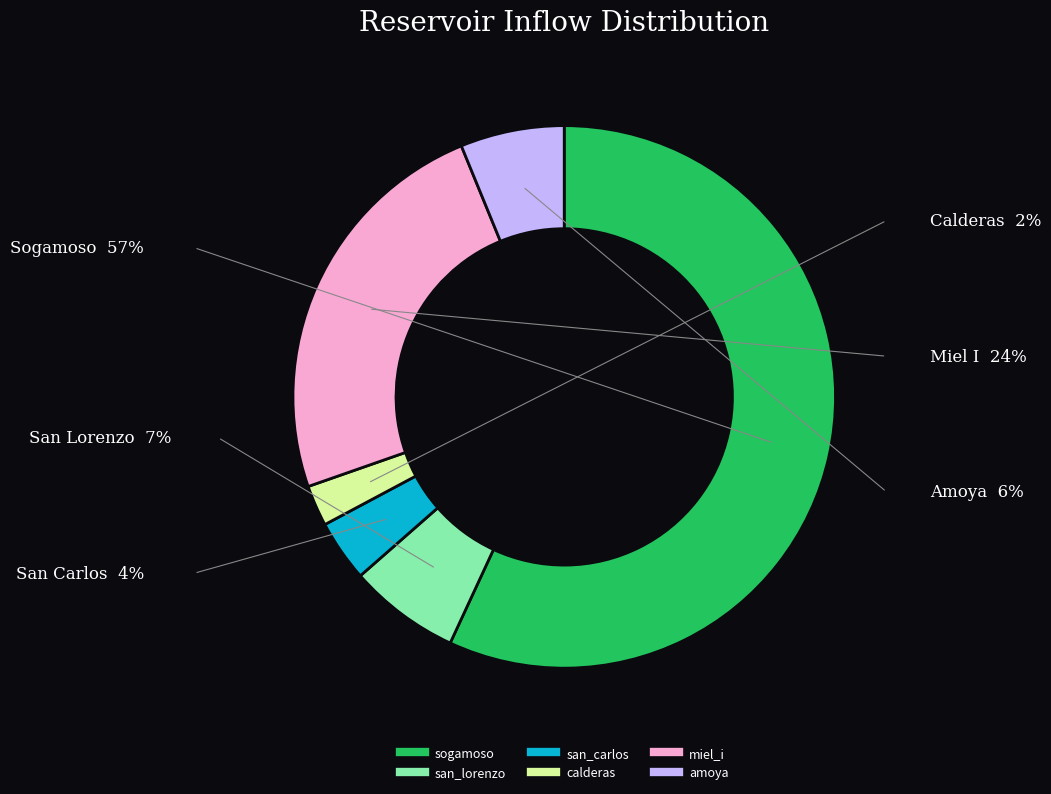

How many segments does this pie chart have?

6